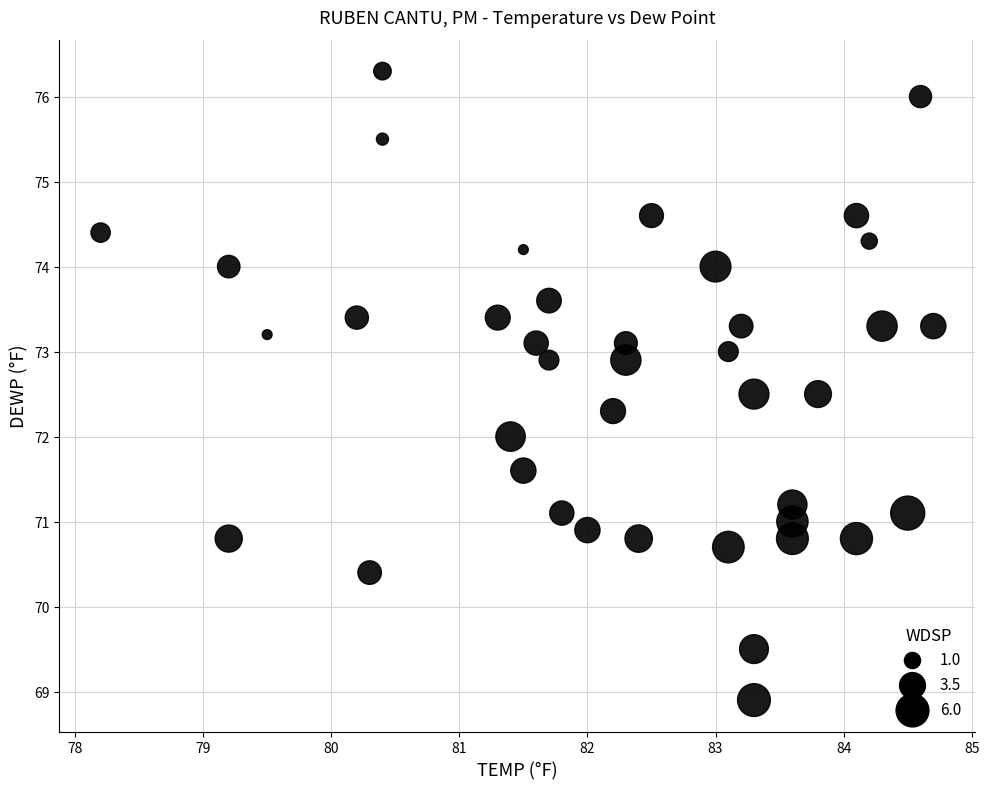

What is the range of X values (max minus min)?

6.5